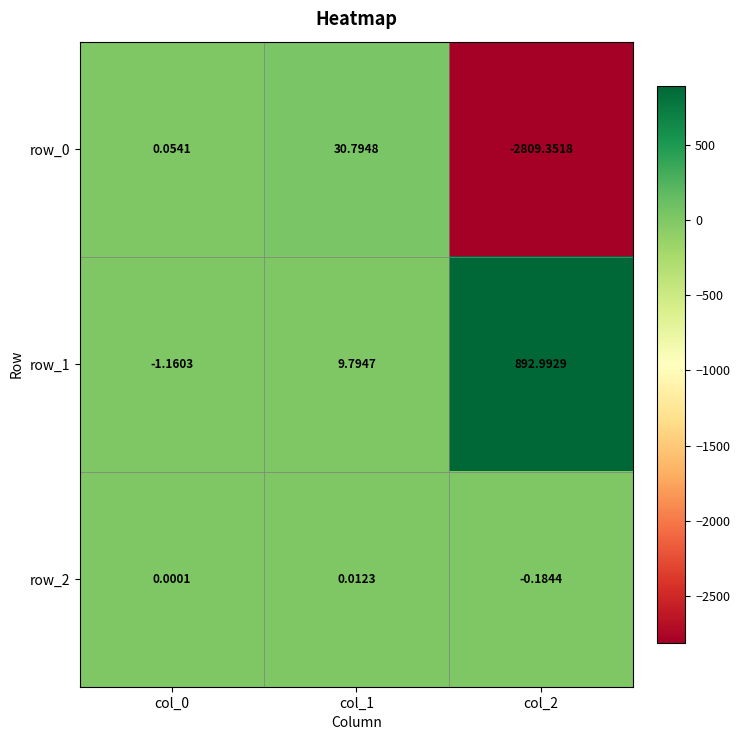

Is the value of row_0 at col_2 greater than the value of row_1 at col_0?

No